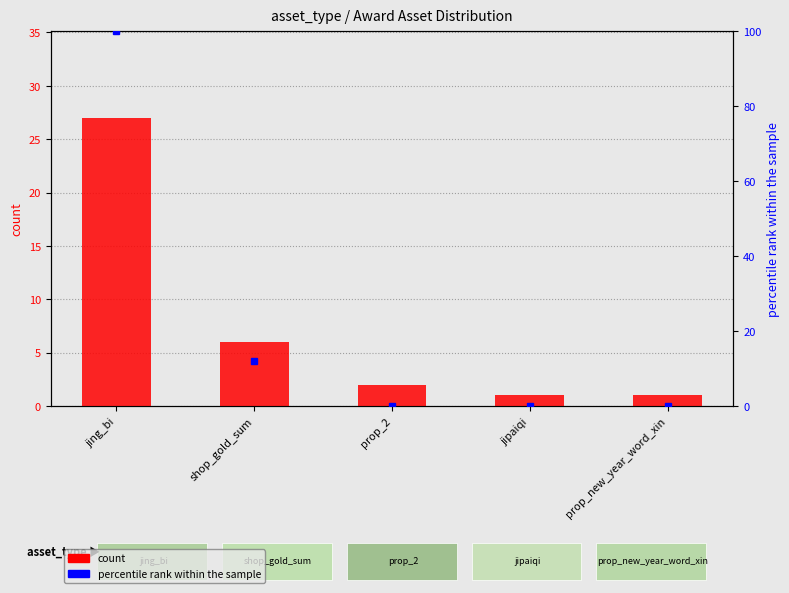

Where is the data nearest to the value 14?

shop_gold_sum